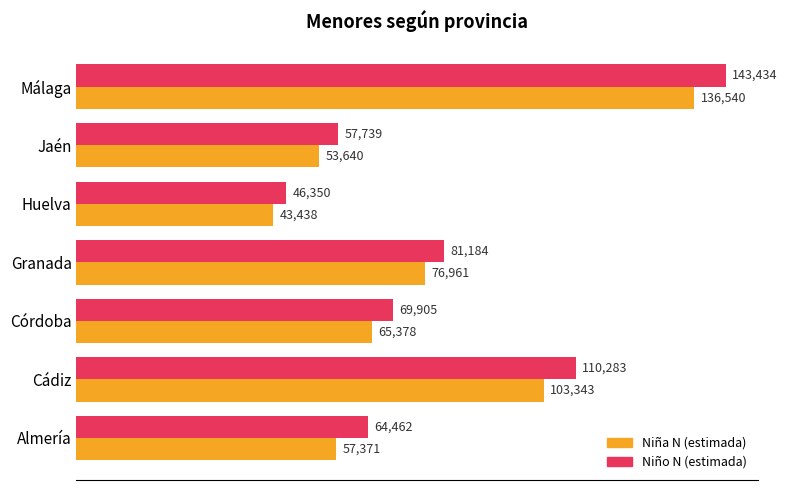

True or false: Niño N (estimada) has a value of 143434 at Málaga.

True